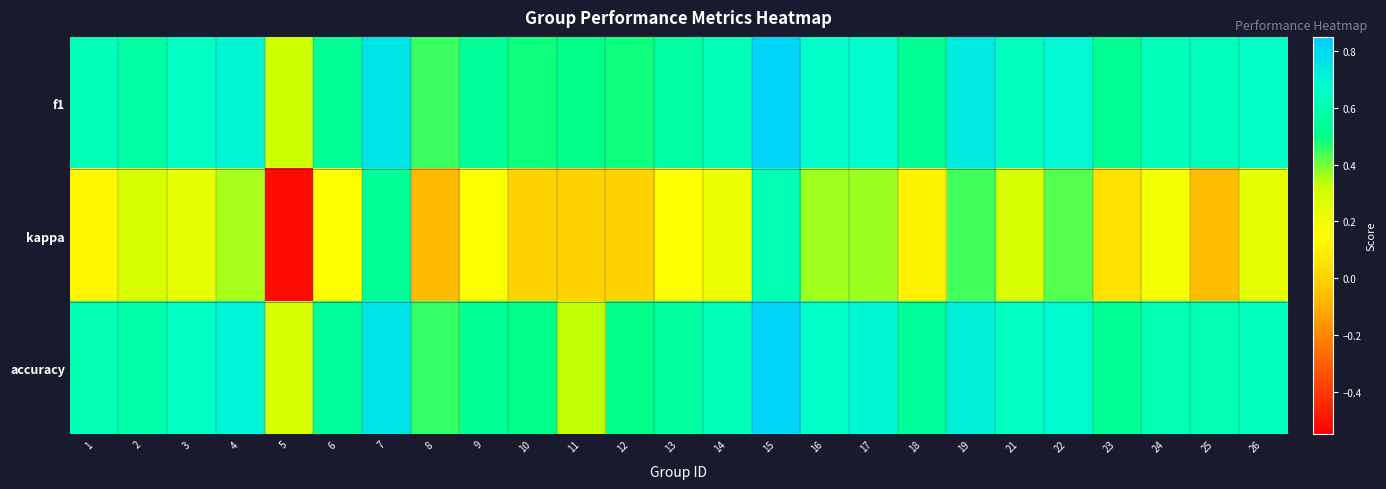

Reading left to right, transcribe all the data shown in this chart.

f1: 1=0.6	2=0.6	3=0.7	4=0.7	5=0.3	6=0.5	7=0.8	8=0.4	9=0.5	10=0.5	11=0.5	12=0.5	13=0.6	14=0.6	15=0.8	16=0.7	17=0.7	18=0.5	19=0.7	21=0.6	22=0.7	23=0.5	24=0.6	25=0.6	26=0.7
kappa: 1=0.1	2=0.3	3=0.2	4=0.4	5=-0.5	6=0.1	7=0.5	8=-0.1	9=0.2	10=0.0	11=0.0	12=0.0	13=0.2	14=0.2	15=0.6	16=0.4	17=0.4	18=0.1	19=0.4	21=0.3	22=0.4	23=0.0	24=0.2	25=-0.1	26=0.2
accuracy: 1=0.6	2=0.6	3=0.7	4=0.7	5=0.3	6=0.5	7=0.8	8=0.5	9=0.5	10=0.5	11=0.3	12=0.5	13=0.6	14=0.6	15=0.8	16=0.7	17=0.7	18=0.5	19=0.7	21=0.6	22=0.7	23=0.5	24=0.6	25=0.6	26=0.6